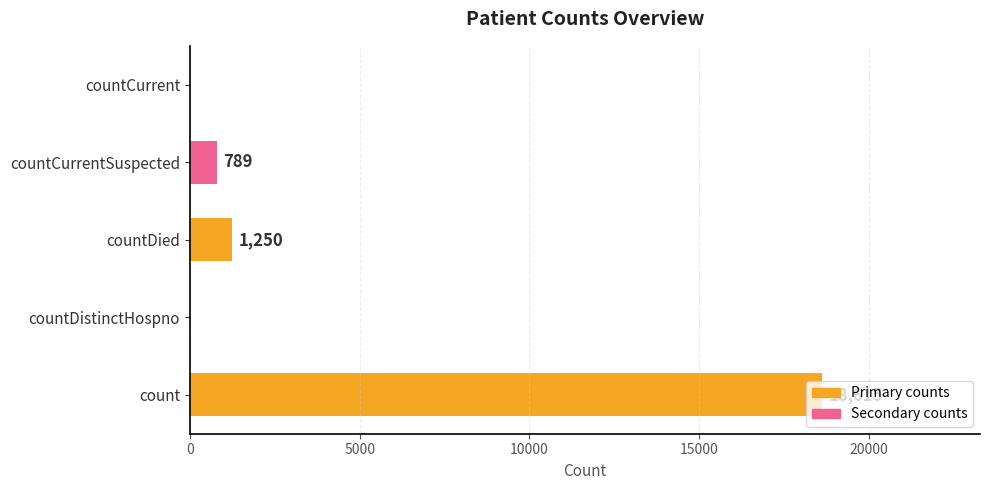

What is the sum of the values at countCurrentSuspected and countDied?

2039